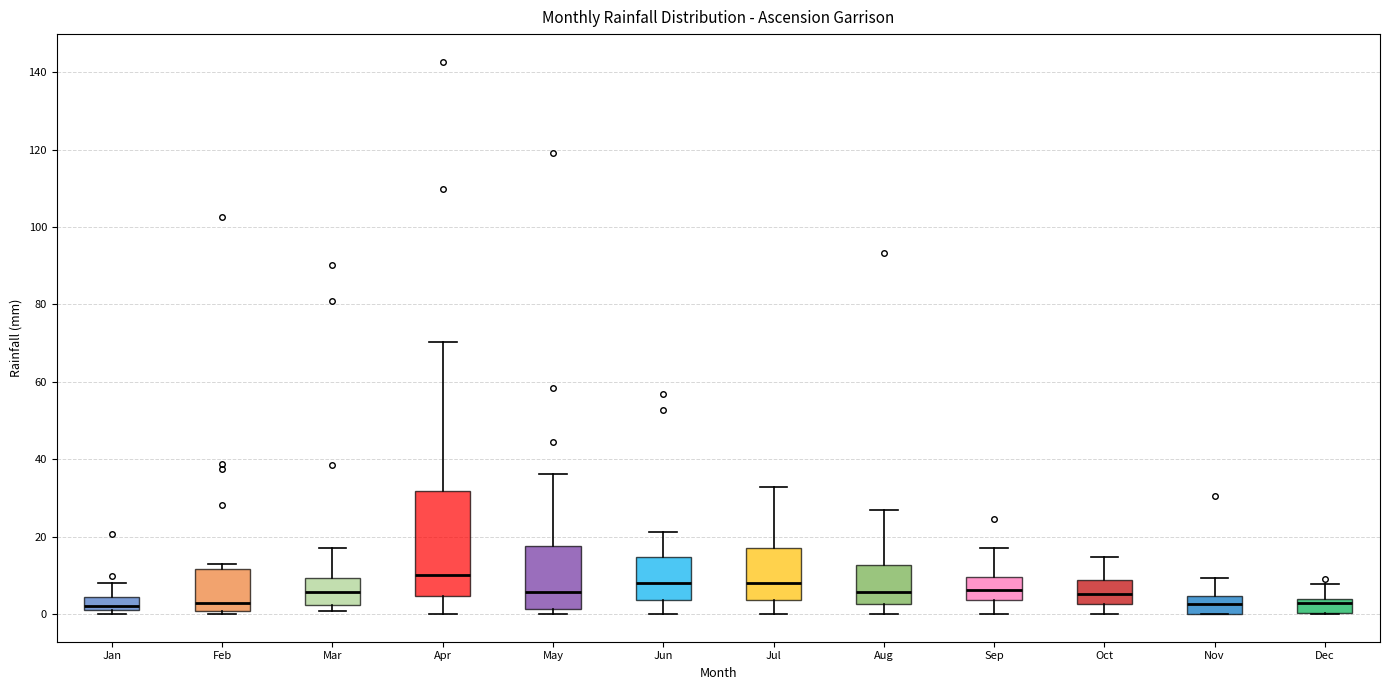

Reading left to right, read every box against the y-axis: the position of its median line, the range the box covers, and the ends of its whiskers. The values are not printed on the chart, so give them approximately, as read against the axis.

Jan: median 2 (just above the box's lower edge), box 2 to 4, whiskers 0 to 8
Feb: median 2, box 0 to 12, whiskers 0 (just below the box's lower edge) to 14
Mar: median 6, box 2 to 10, whiskers 0 to 18
Apr: median 10, box 4 to 32, whiskers 0 to 70
May: median 6, box 2 to 18, whiskers 0 to 36
Jun: median 8, box 4 to 14, whiskers 0 to 22
Jul: median 8, box 4 to 18, whiskers 0 to 32
Aug: median 6, box 2 to 12, whiskers 0 to 26
Sep: median 6, box 4 to 10, whiskers 0 to 18
Oct: median 6, box 2 to 8, whiskers 0 to 14
Nov: median 2, box 0 to 4, whiskers 0 to 10
Dec: median 2, box 0 to 4, whiskers 0 to 8